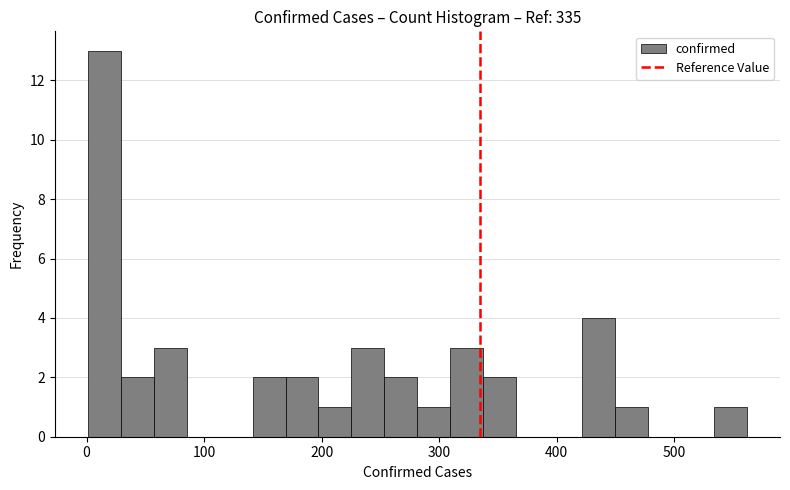

Read against the x-axis, roughly where is the centre of the tallest bar?

20